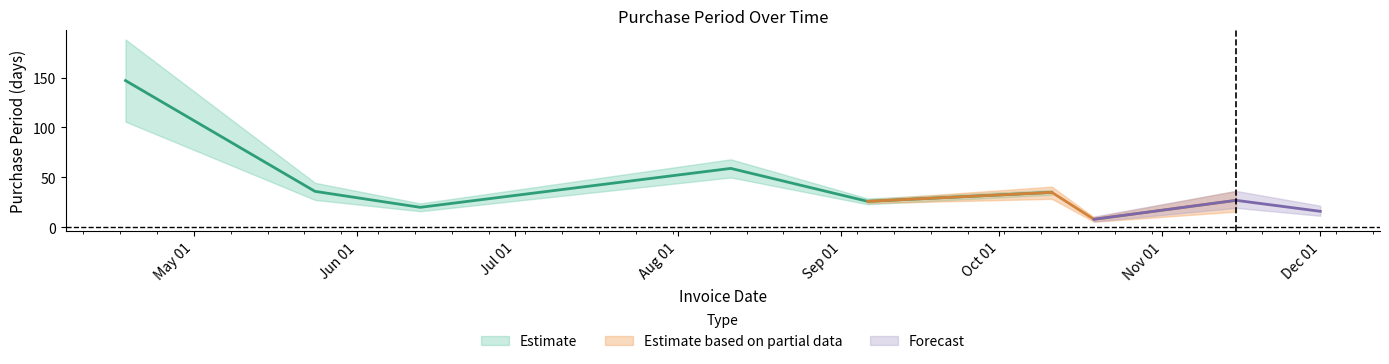

Is this an area chart (filled region under the line)?

No